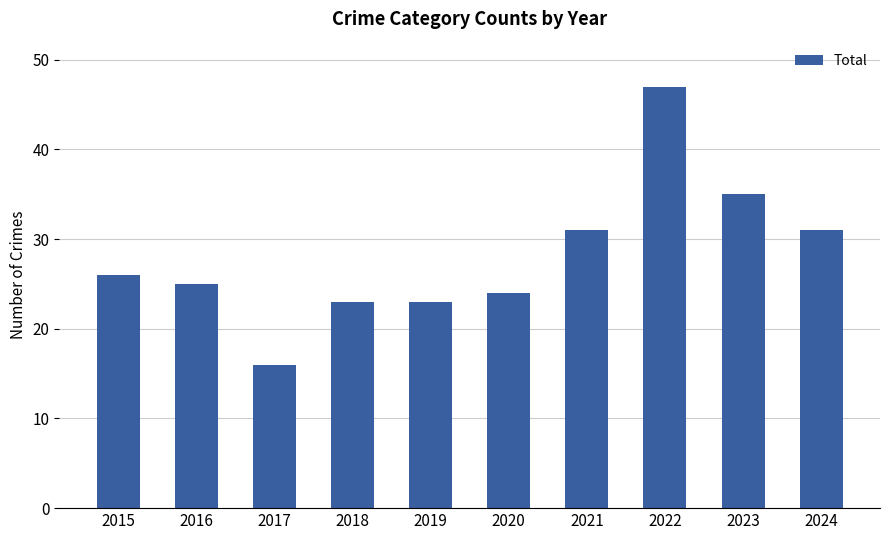

Which label corresponds to the smallest value in the chart?

2017